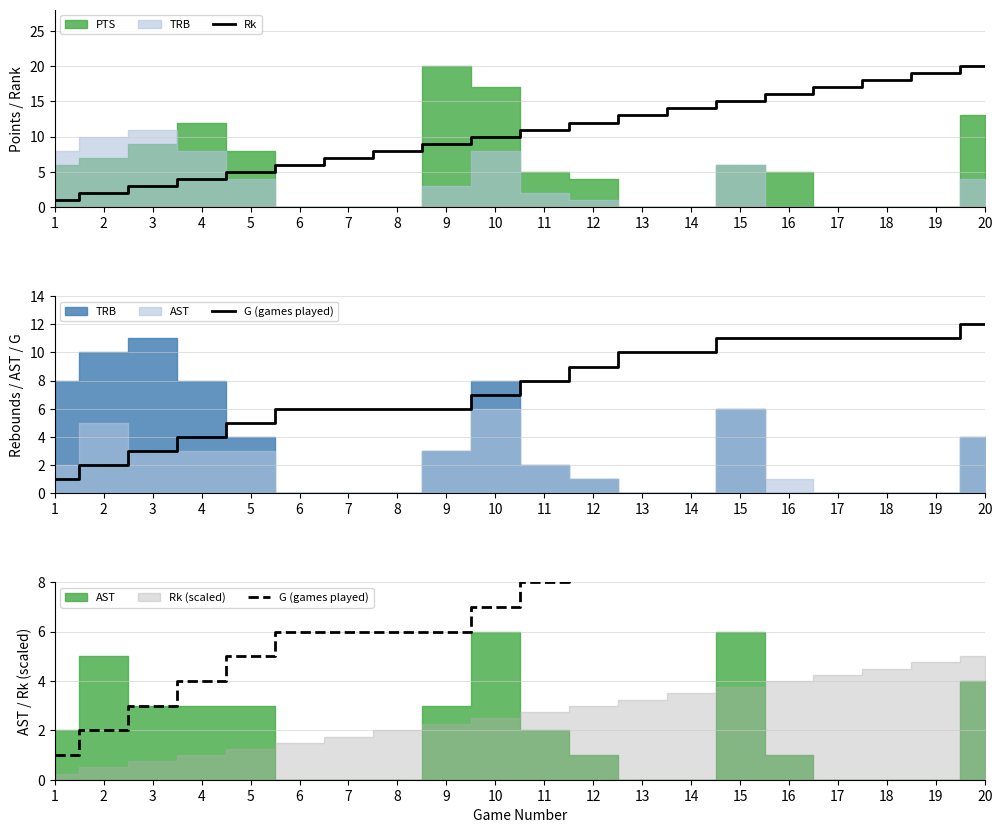

What is the value of the G (games played) point at the 8th from the left?

6